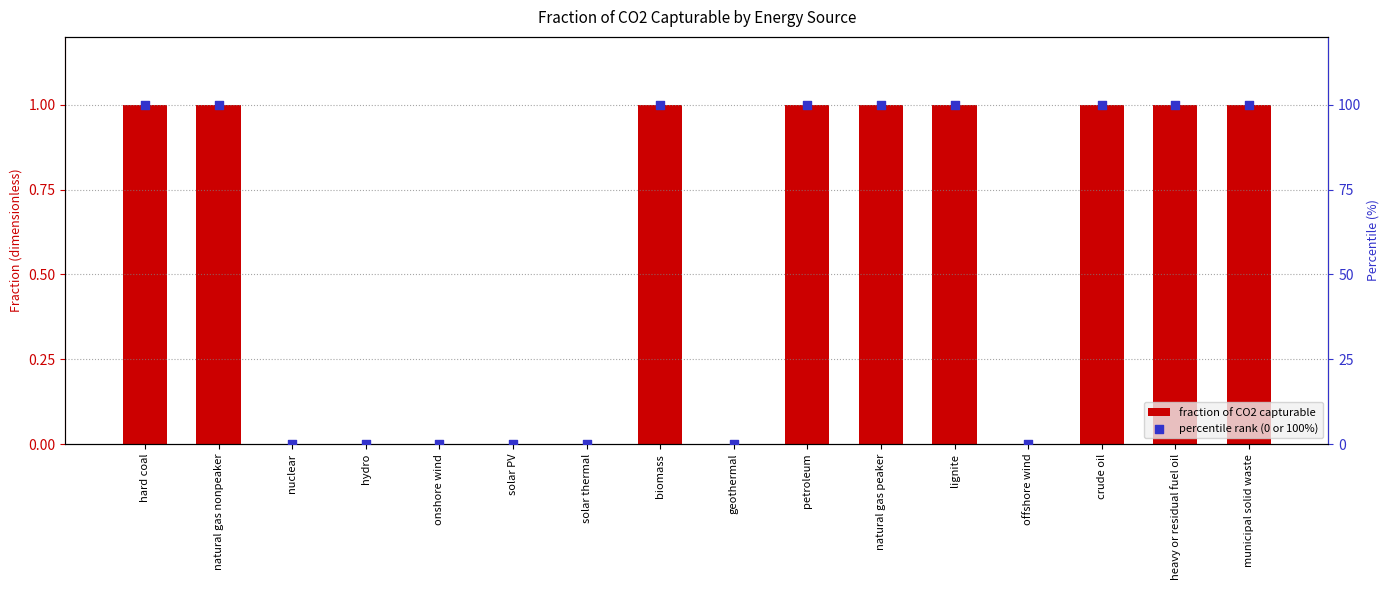

At which category is the sum across all series the highest?

hard coal